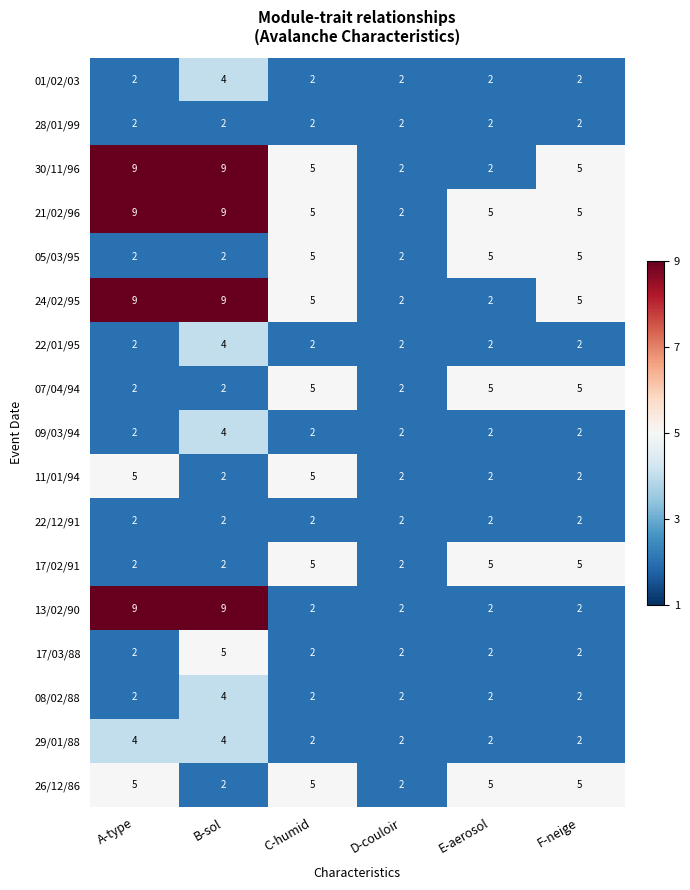

Count the number of data series in this chart.

17